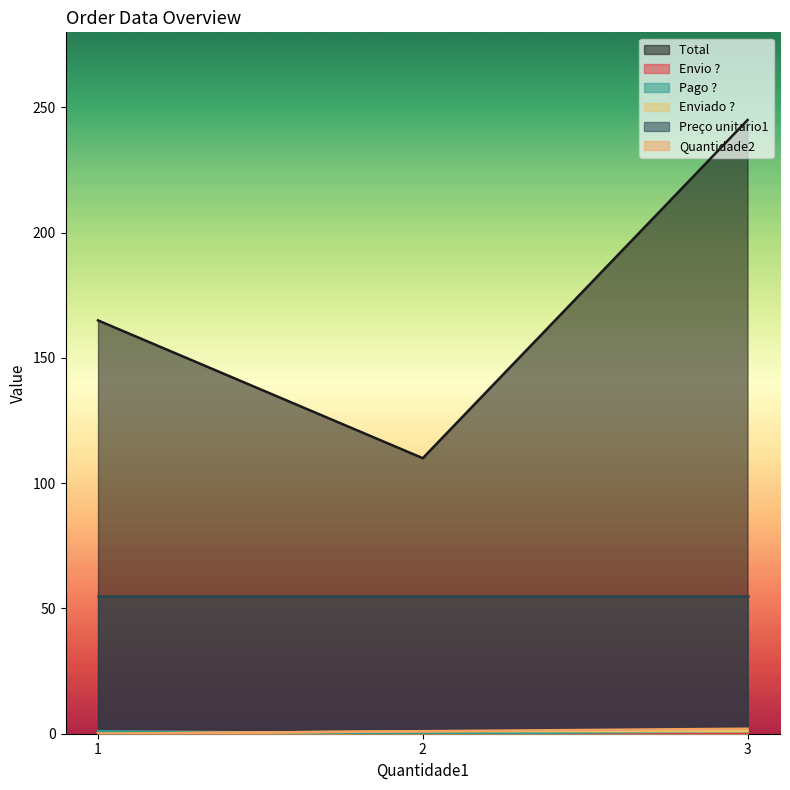

How many values in the Total  series are below 165?

1